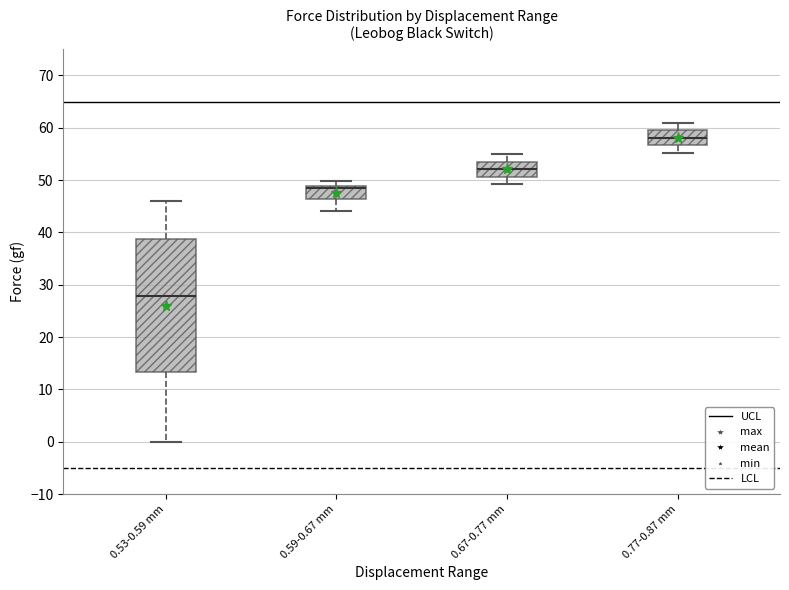

Which box's median line is the highest?

0.77-0.87 mm